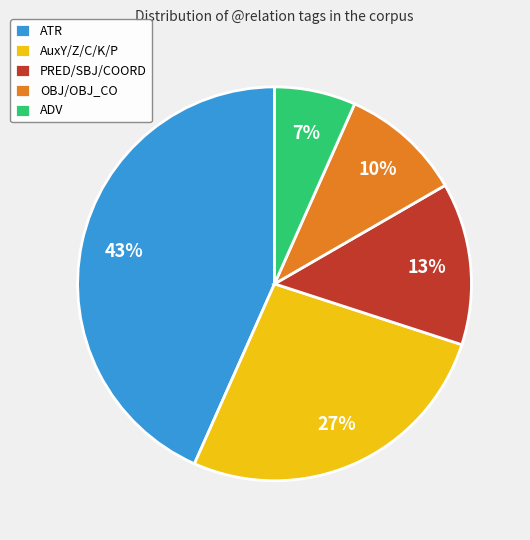

Combined, do PRED/SBJ/COORD and AuxY/Z/C/K/P account for over 50%?

No